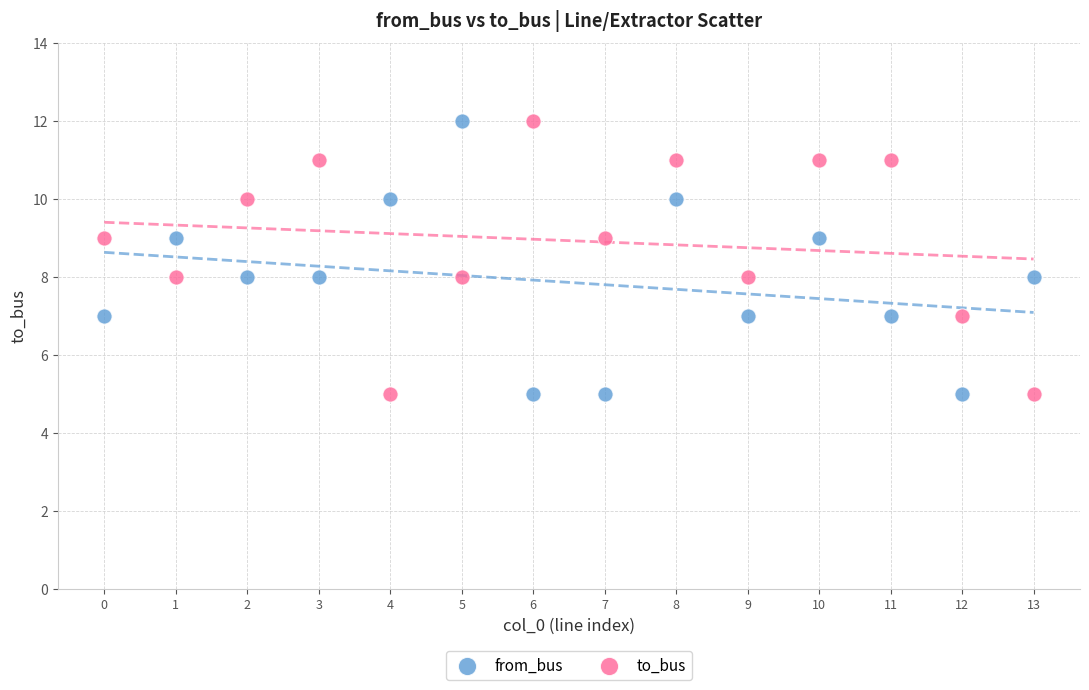

Across all data points, what is the range of Y values (max minus min)?

7